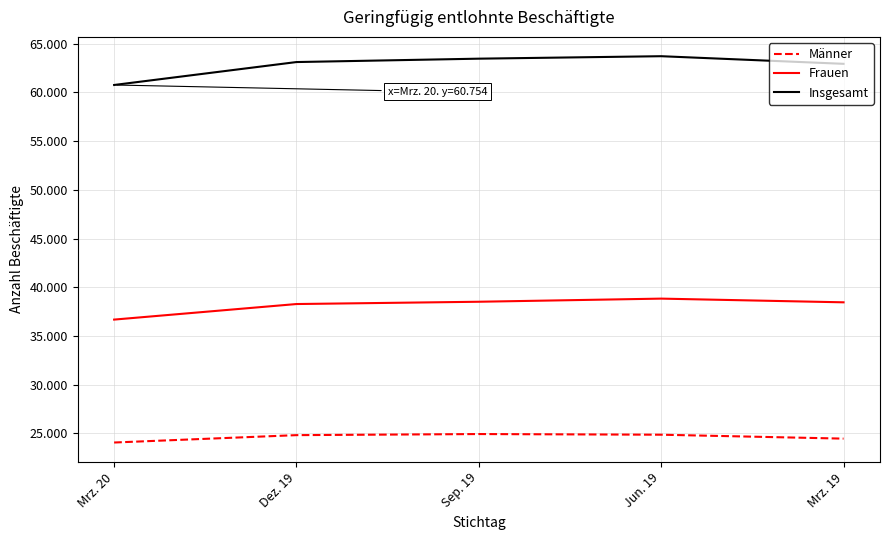

The Männer series shows 24071 at Mrz. 20. True or false?

True